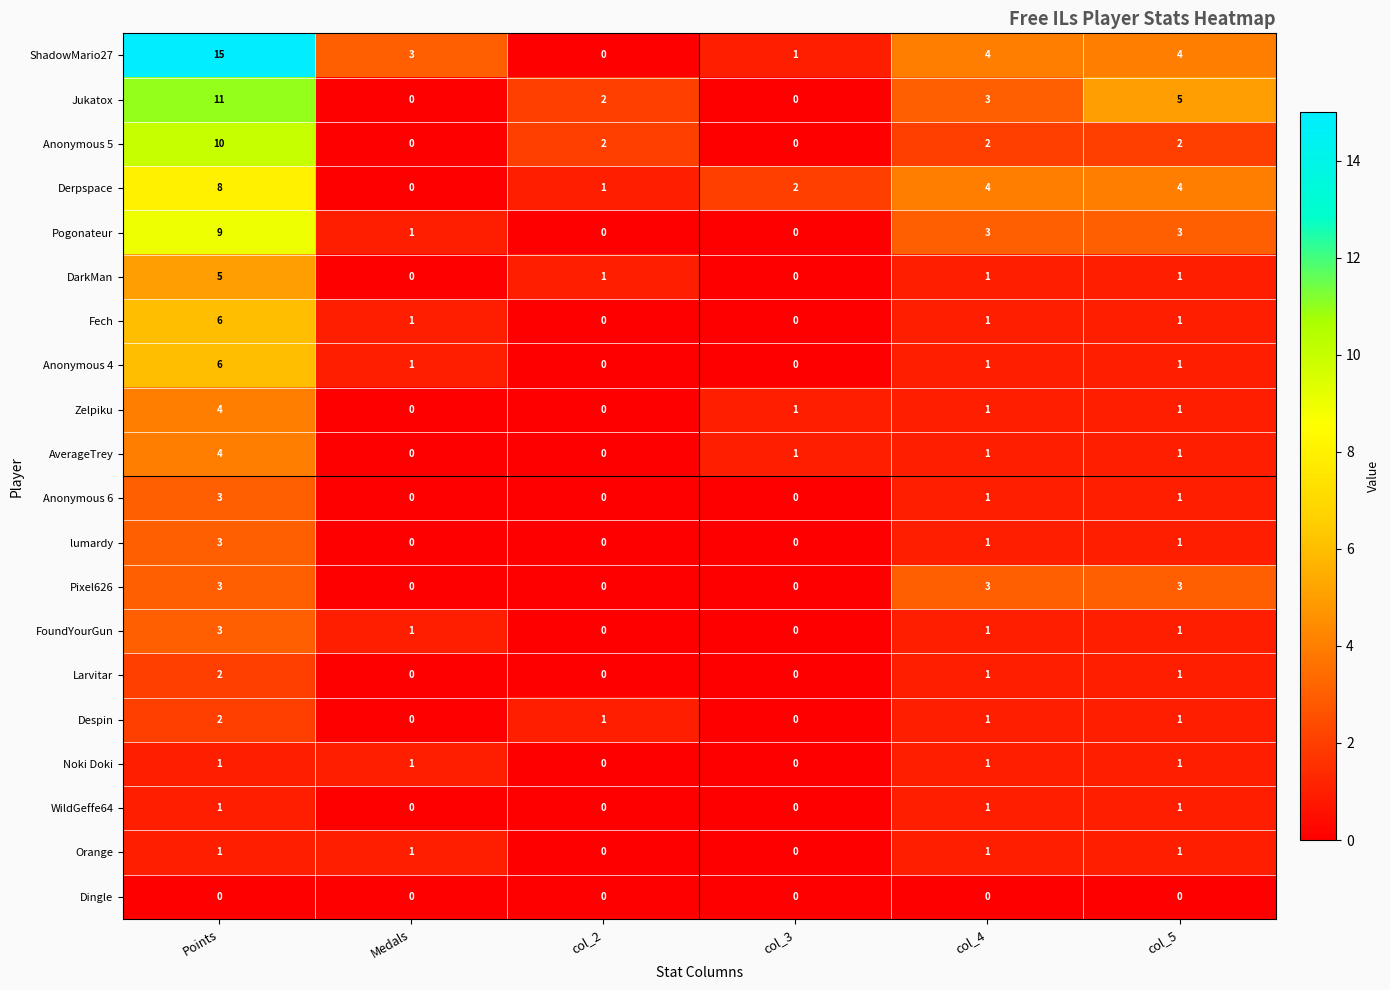

How many data points does each series have?

6